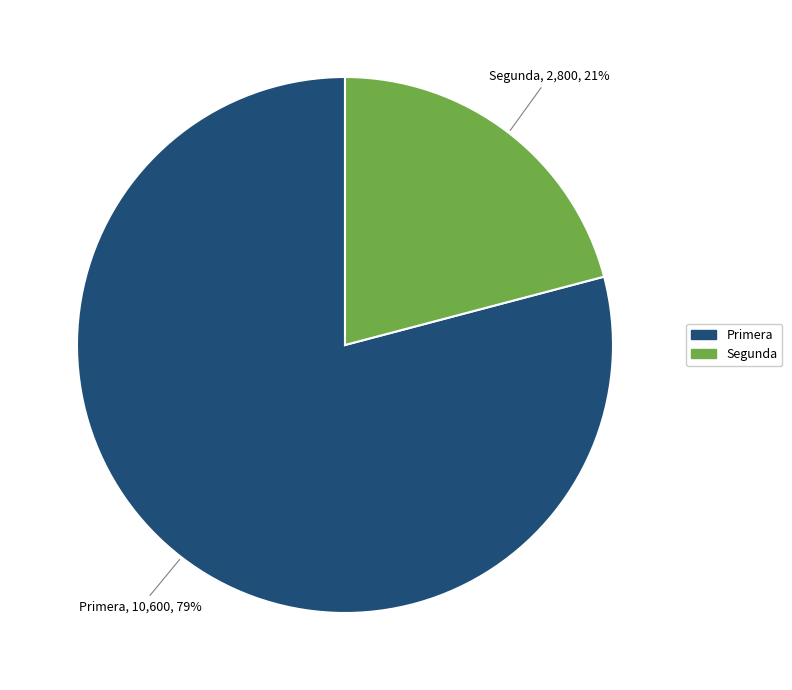

Is it true that Primera is 93% of the pie?

False